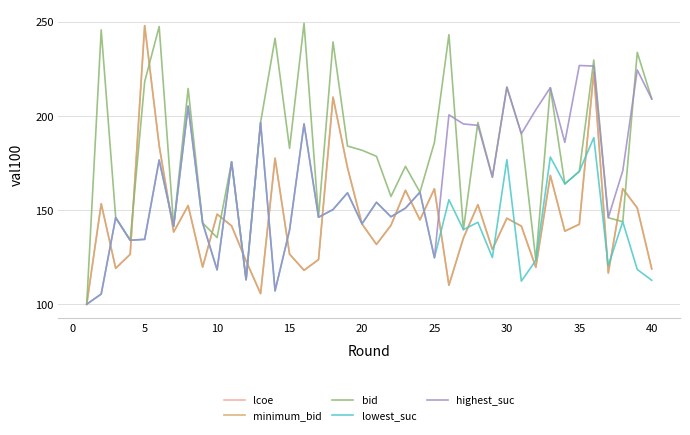

Does the chart display data point markers on the line(s)?

No